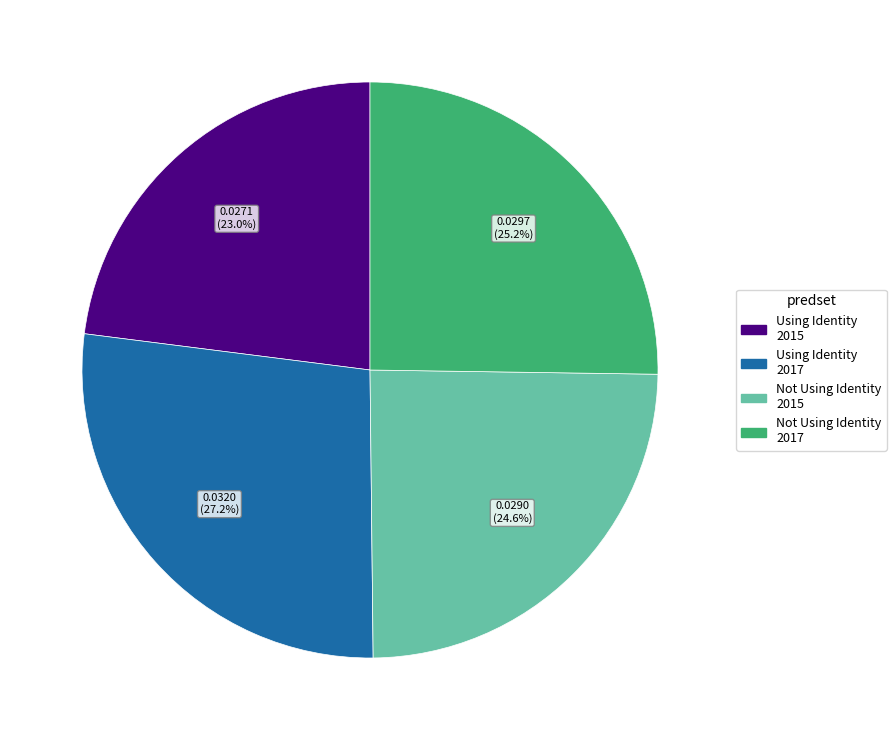

Between Using Identity 2015 and Using Identity 2017, which is larger?

Using Identity 2017